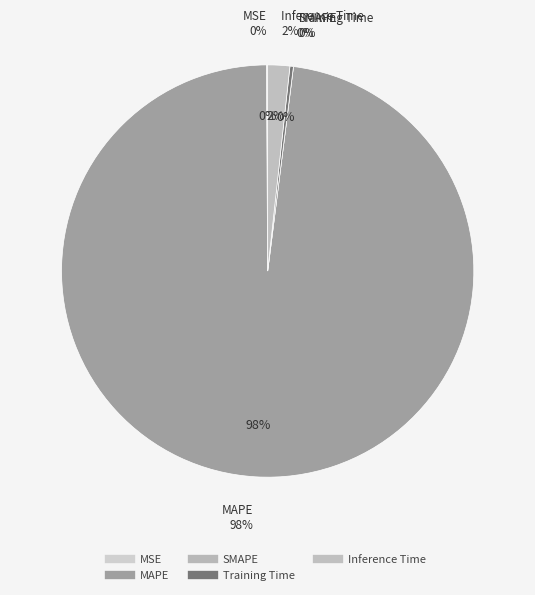

Is it true that Inference Time is 2% of the pie?

True